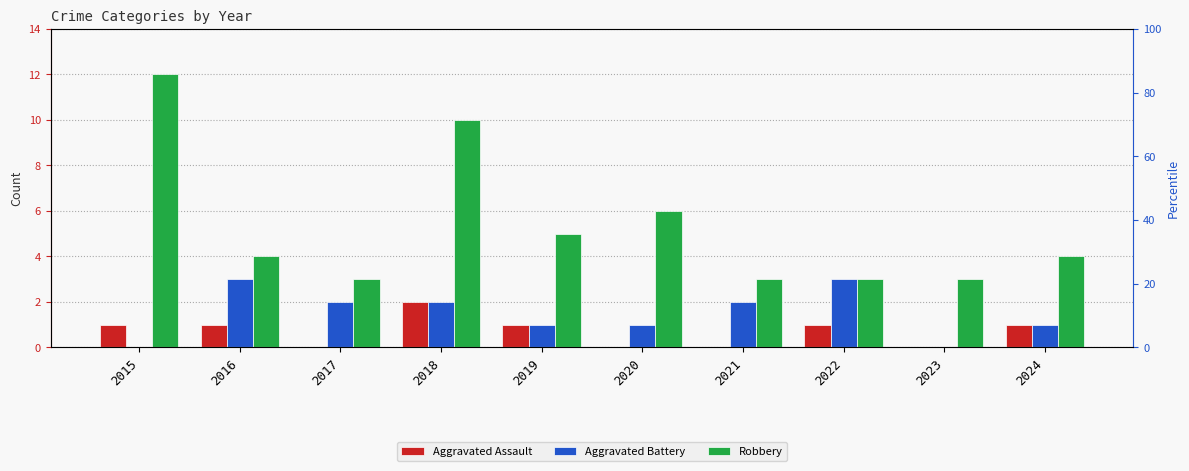

At which category is the sum across all series the highest?

2018